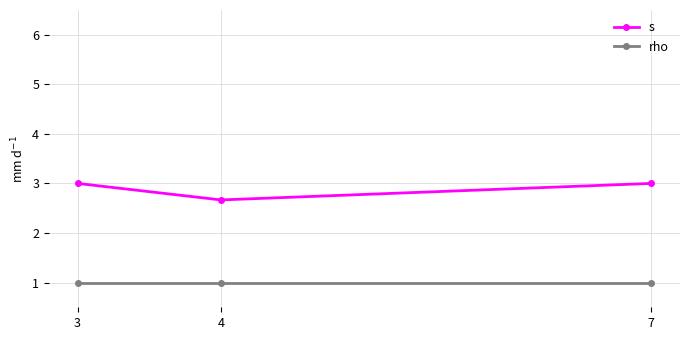

What is the average value of the s series?

2.9